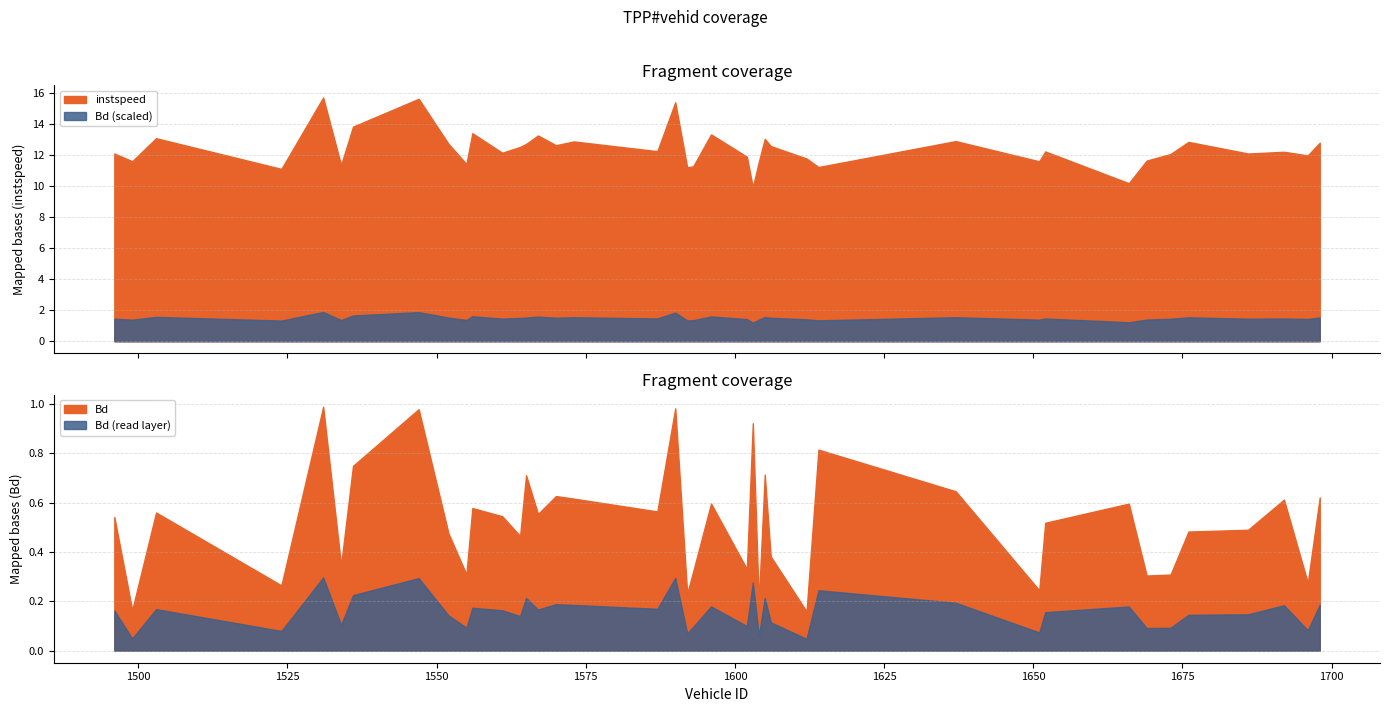

Between 1570.0 and 1603.0, which series saw the biggest shift?

instspeed